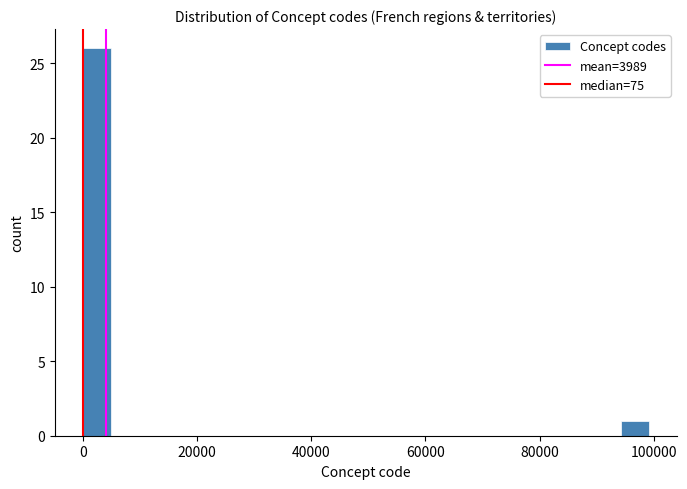

Read against the x-axis, roughly where is the centre of the tallest bar?

2000